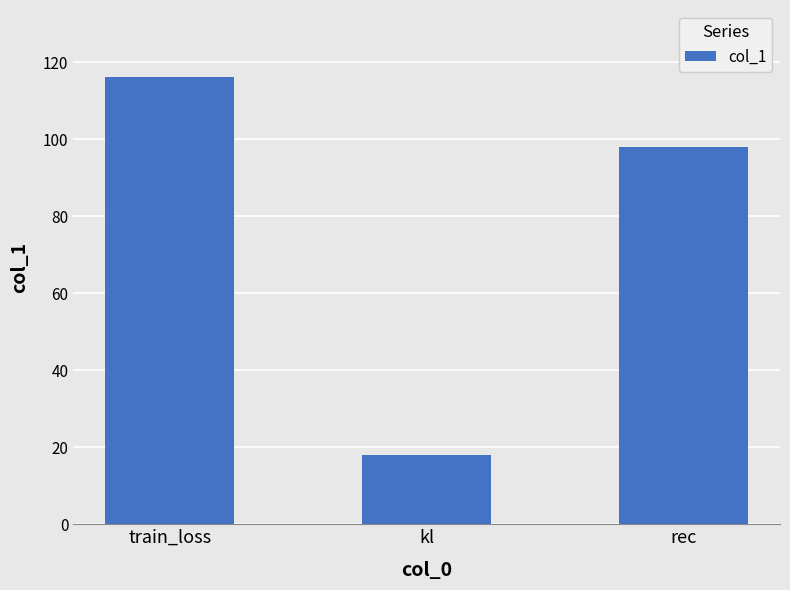

Where does the data first go above 98?

train_loss